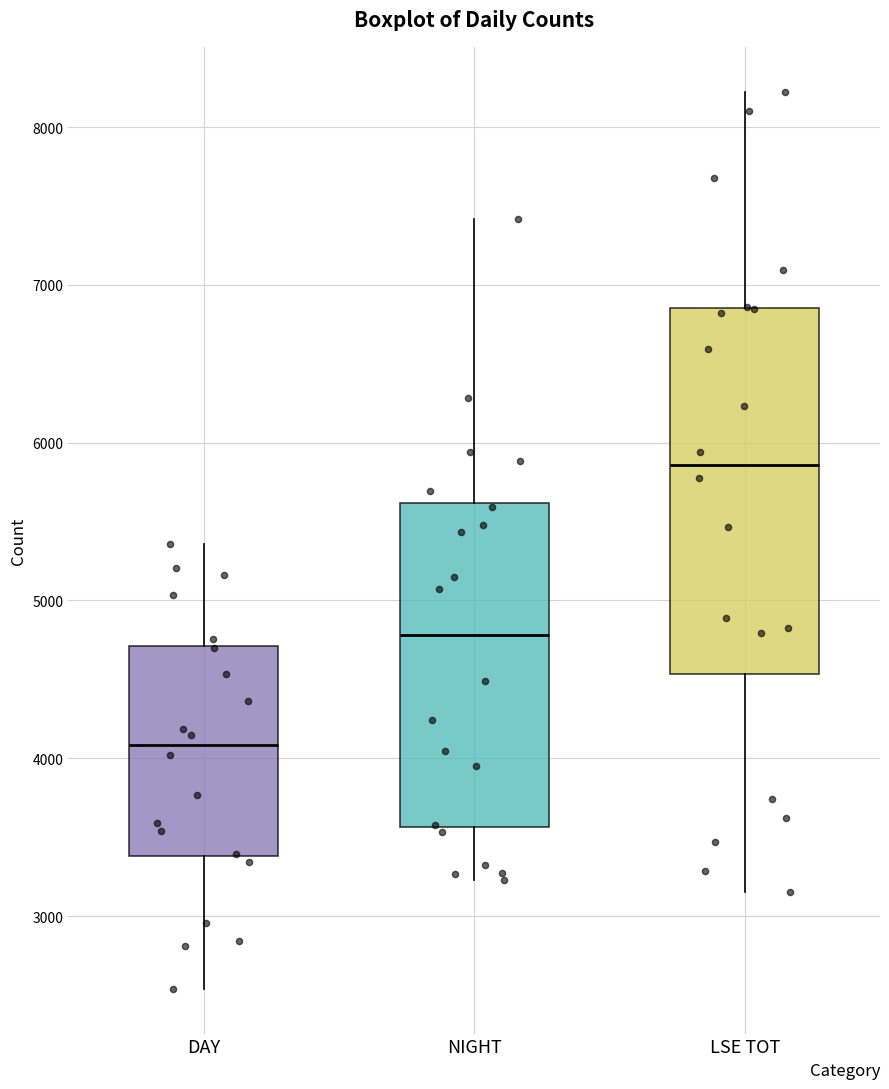

Where is the upper edge of the box for LSE TOT on the y-axis? The values are not printed on the chart, so give them approximately, as read against the axis.

6900